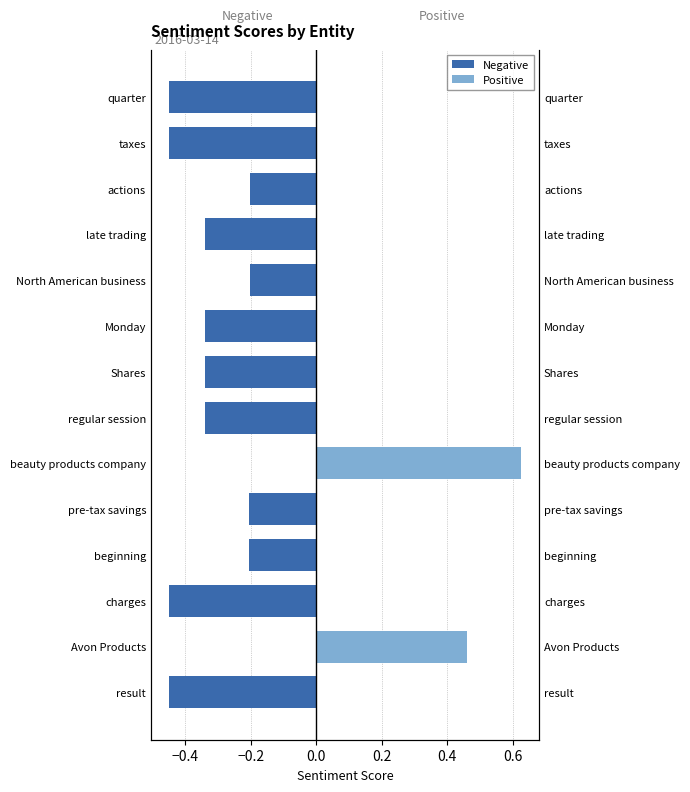

Reading left to right, transcribe all the data shown in this chart.

-0.5	0.5	-0.5	-0.2	-0.2	0.6	-0.3	-0.3	-0.3	-0.2	-0.3	-0.2	-0.5	-0.5